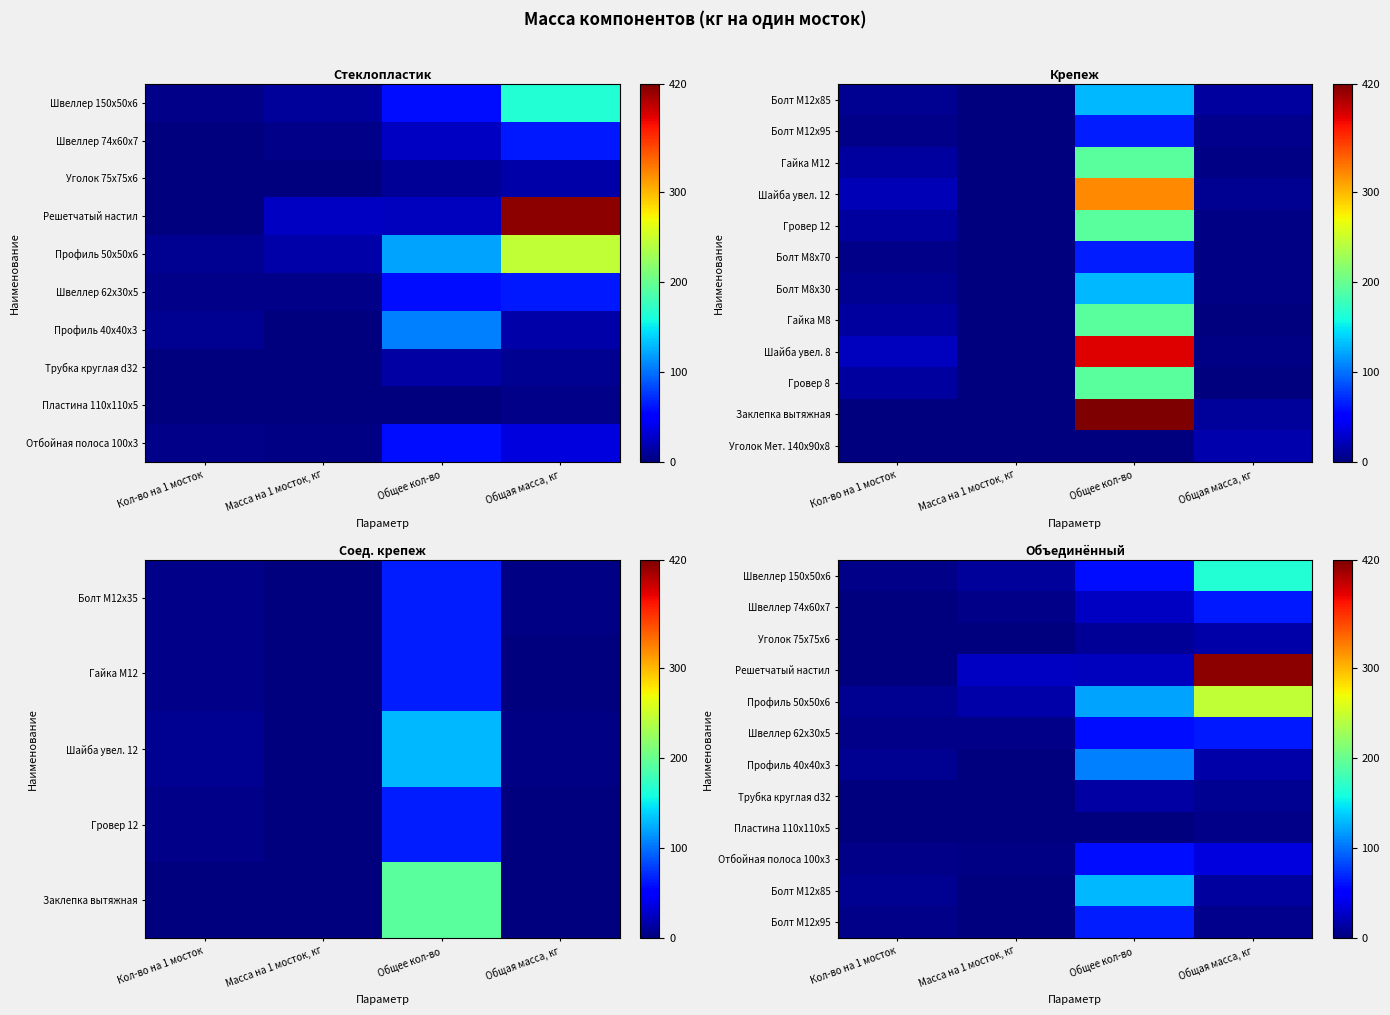

True or false: Решетчатый настил has a value of 42.6 at Масса на 1 мосток, кг.

False